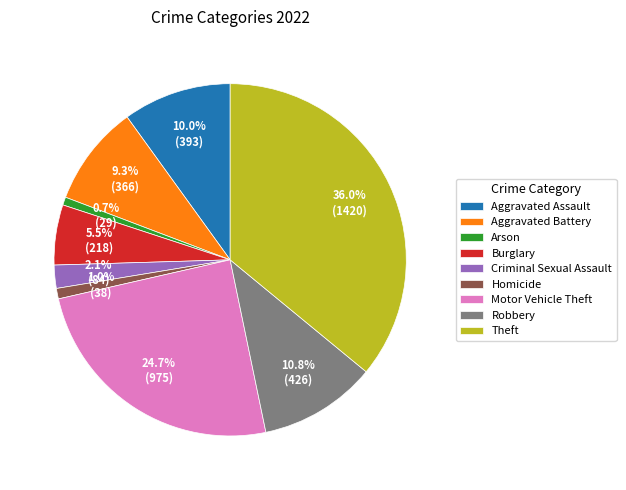

How many slices are in this pie chart?

9